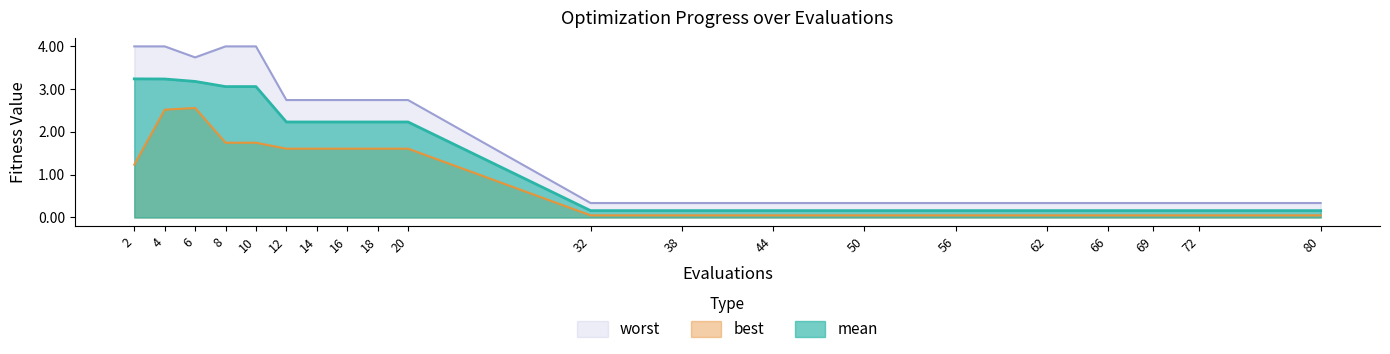

True or false: worst and best cross at least once.

False